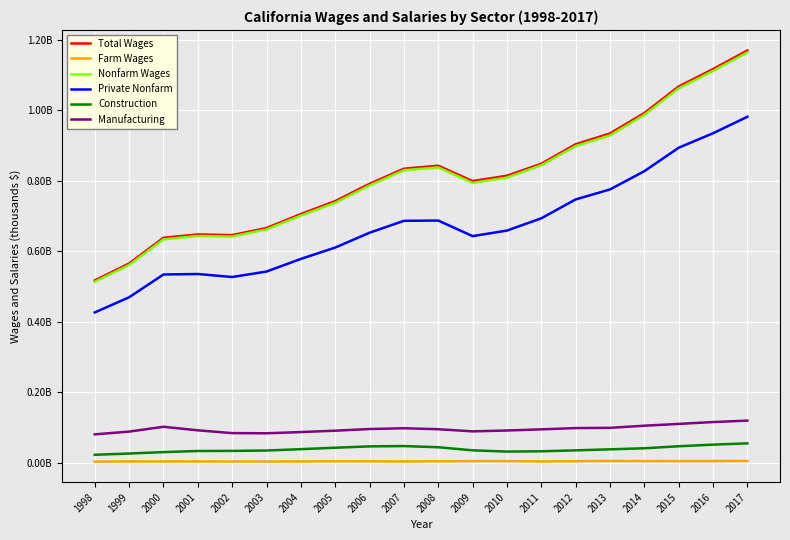

The Nonfarm Wages series shows 993163991 at 2004. True or false?

False